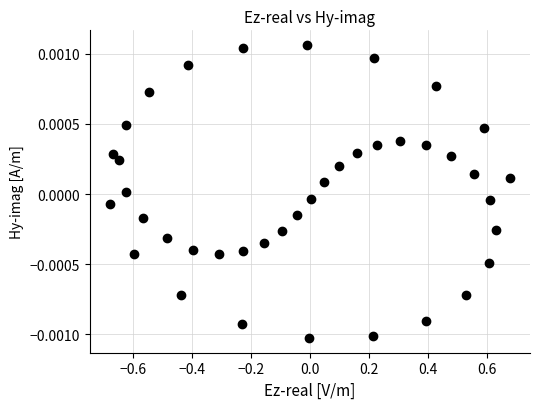

What is the range of X values (max minus min)?

1.4